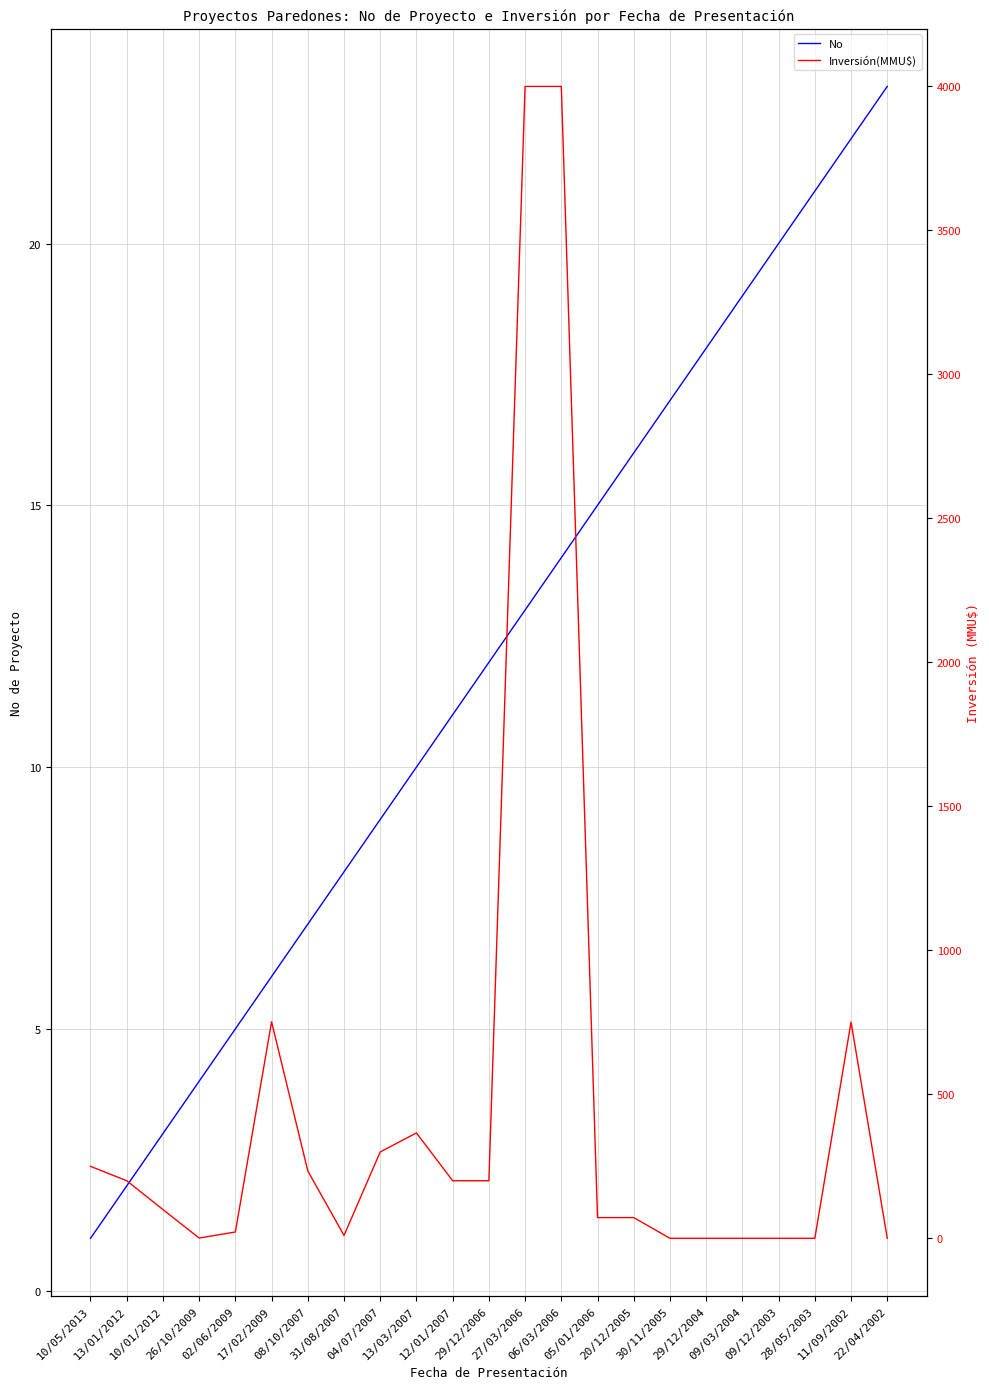

What is the value of the No point at the 11th from the left?

11